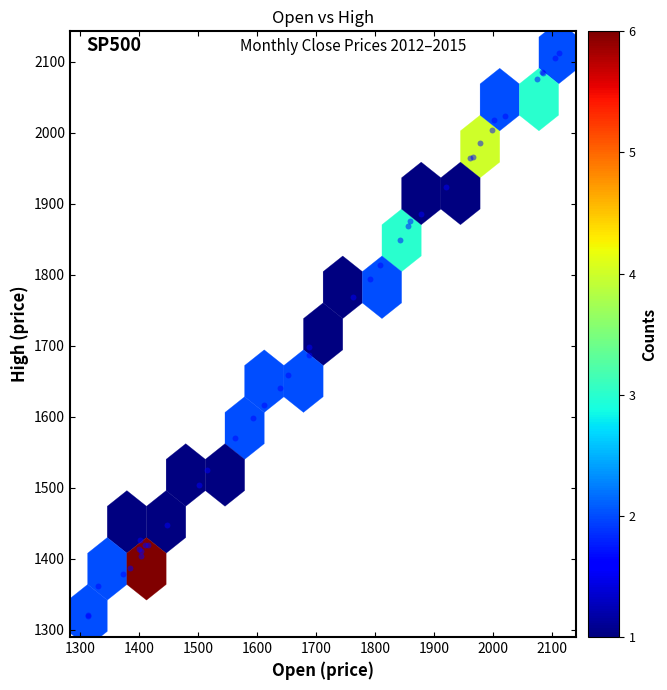

What Y value in the scatter plot is closest to 1716?

1698.4